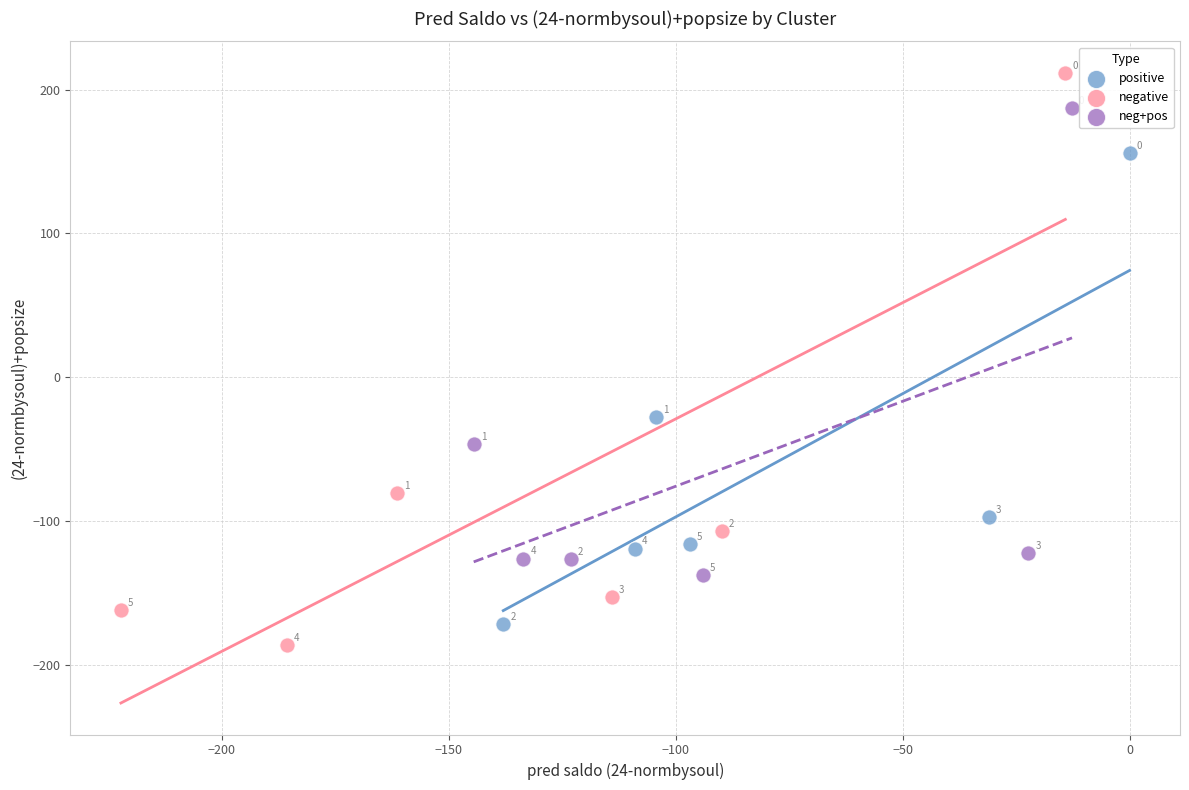

Which series has the largest Y range (max minus min)?

negative